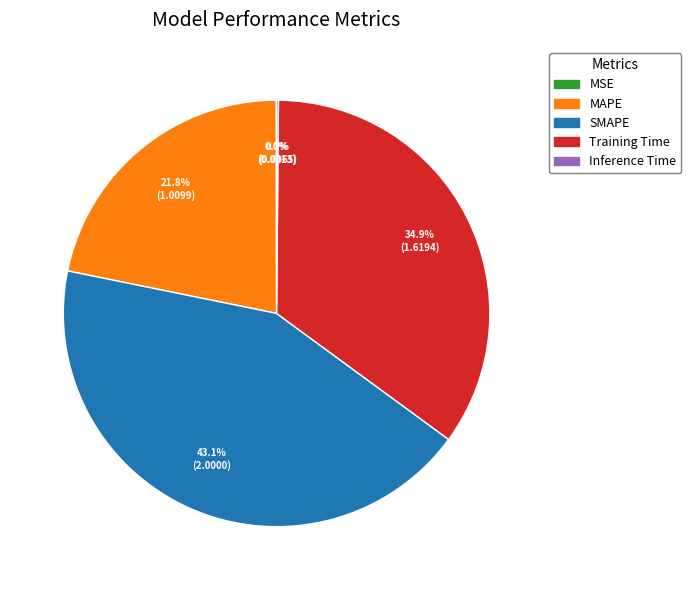

Does MAPE represent more than half of the total?

No